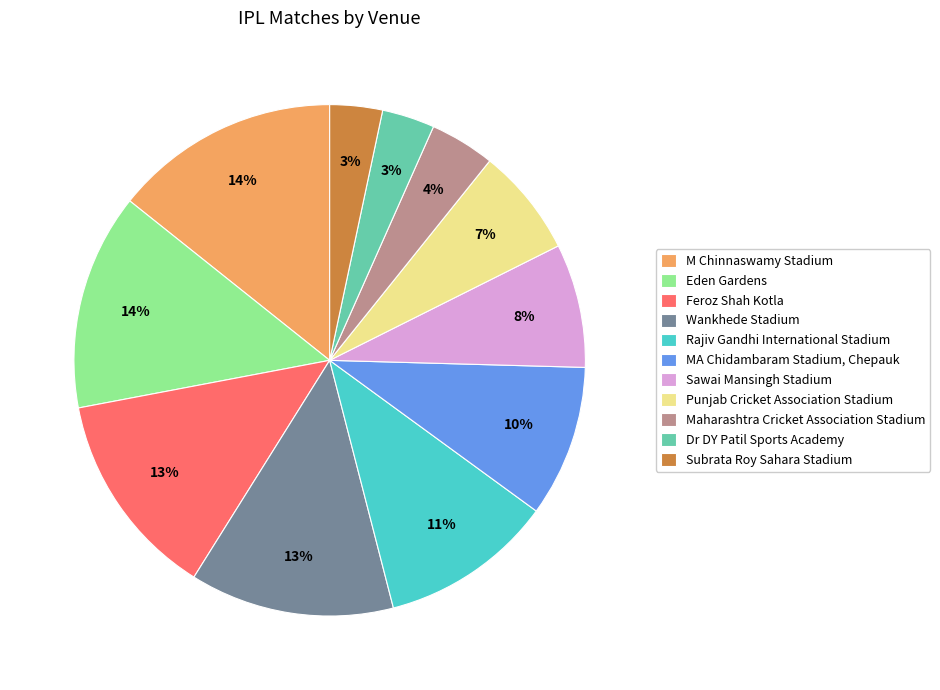

Combined, do Eden Gardens and Rajiv Gandhi International Stadium account for over 50%?

No